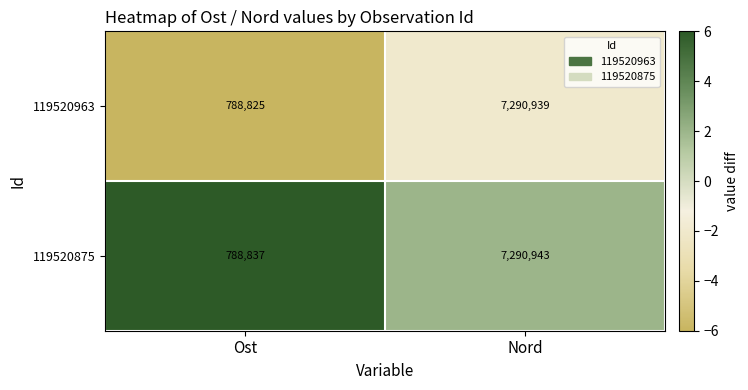

True or false: 119520875 has a value of 7290943 at Nord.

True